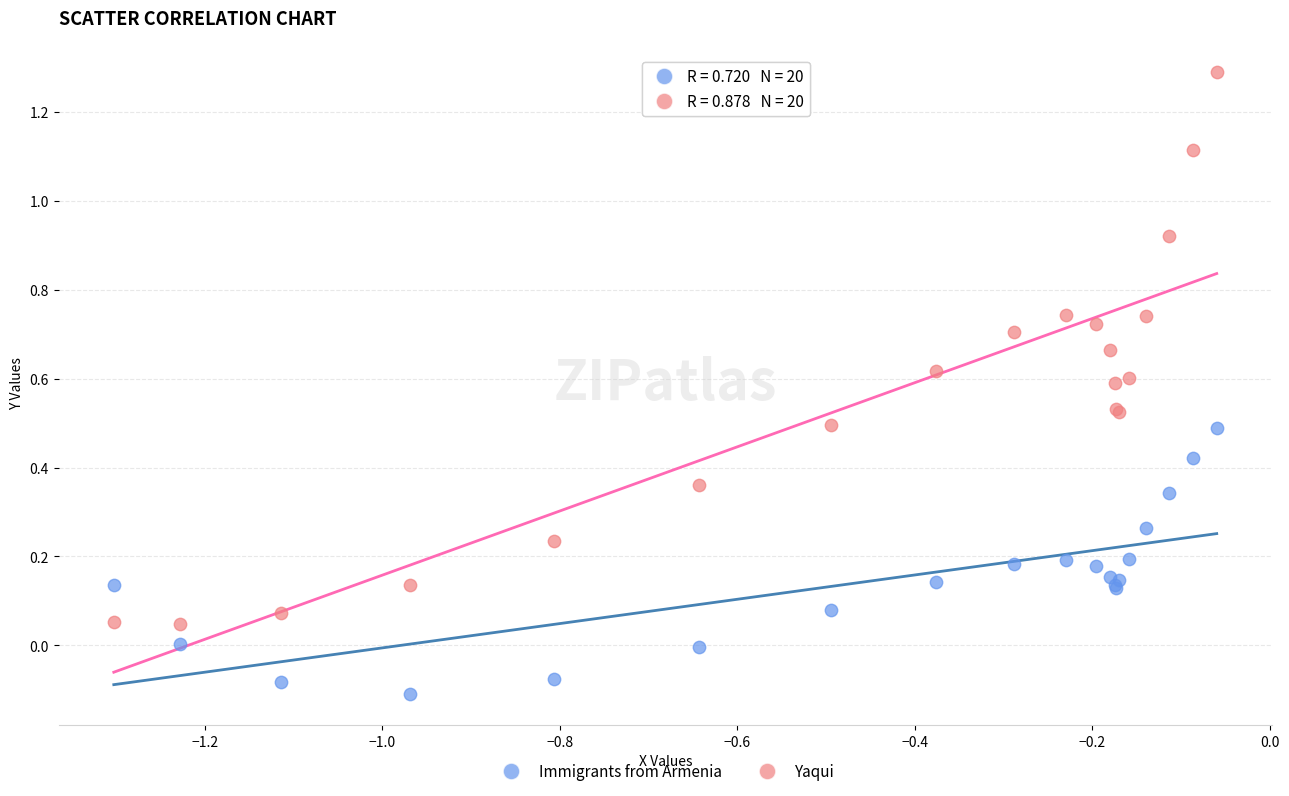

Which series has the largest Y range (max minus min)?

Yaqui